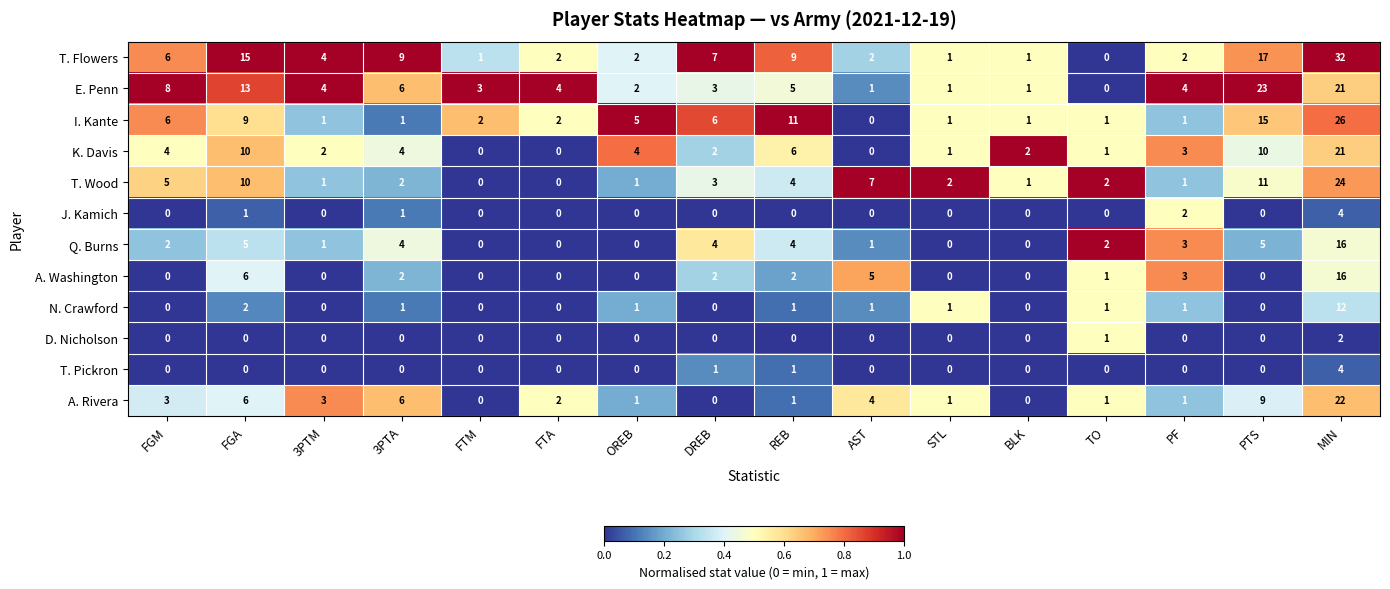

Which category has the highest value across all series?

MIN